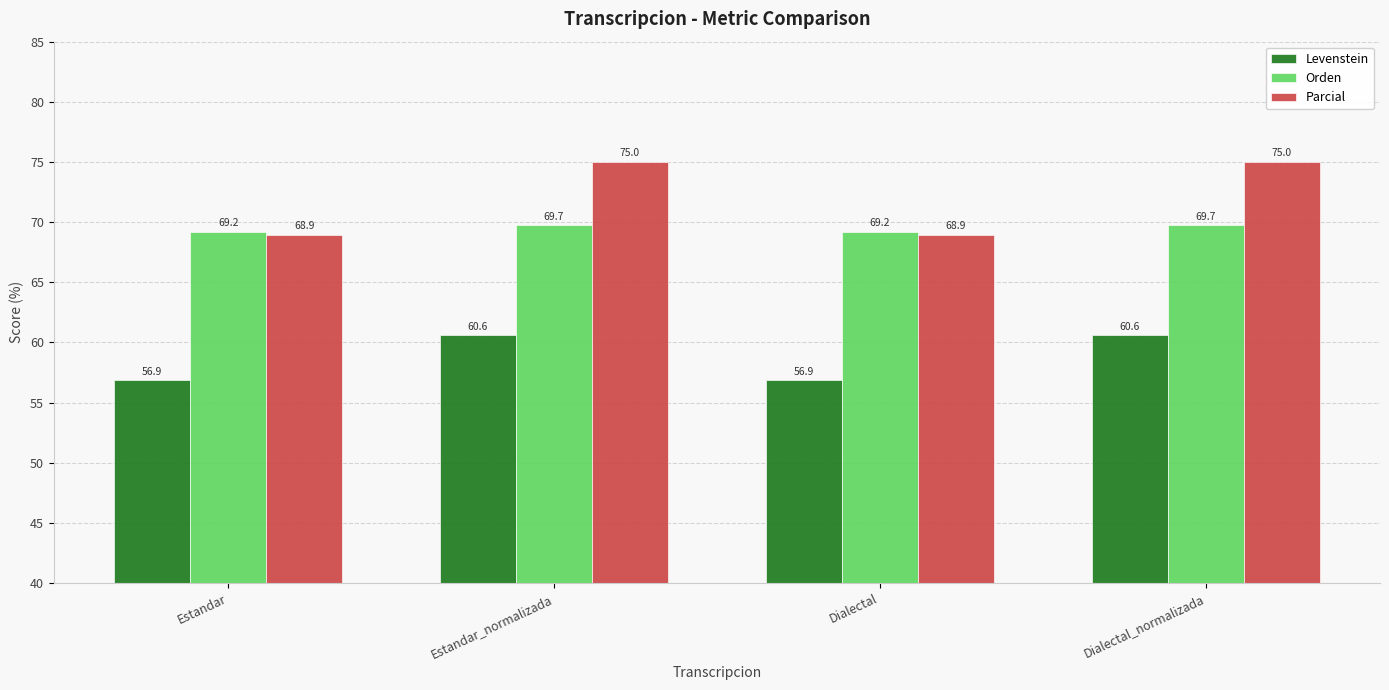

Which series has the largest range (max minus min)?

Parcial